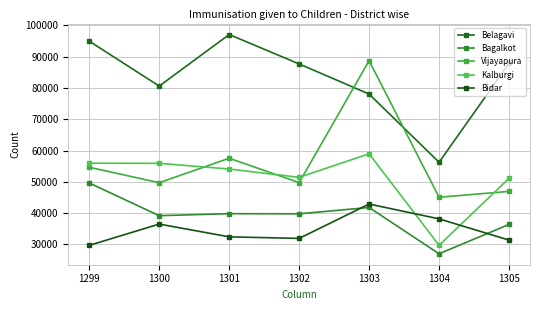

Reading left to right, list all the values displayed in this chart.

Belagavi: 94925	80581	97054	87658	78029	56244	87837
Bagalkot: 49613	39178	39814	39777	41799	27013	36376
Vijayapura: 54640	49720	57524	49745	88702	45066	46943
Kalburgi: 55939	55904	54085	51425	58943	29709	51110
Bidar: 29698	36497	32416	31918	42899	38162	31377